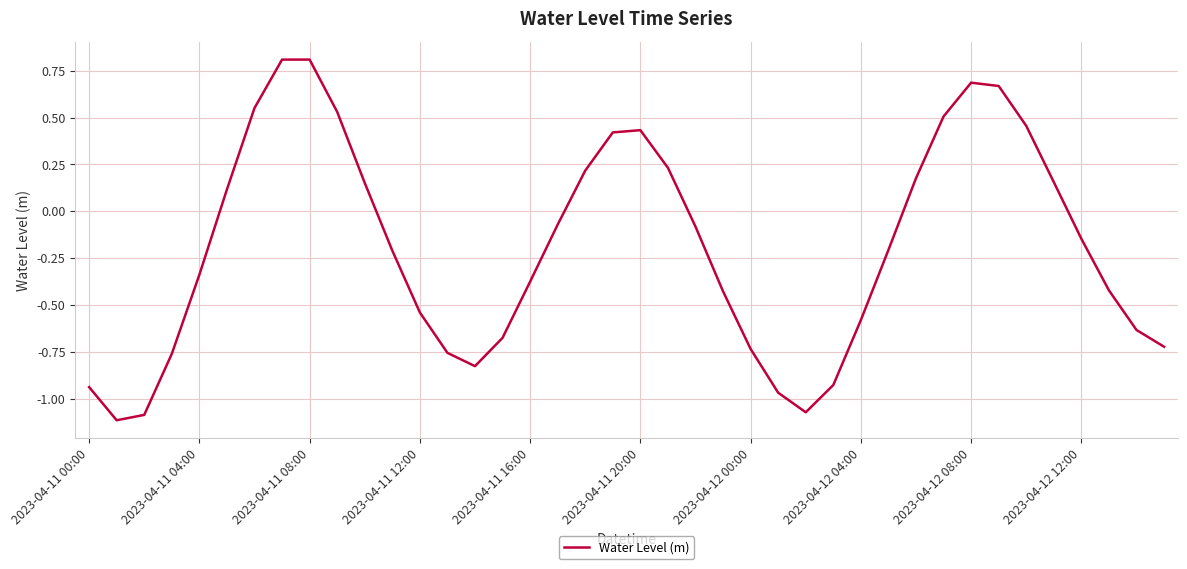

What is the maximum value shown in the chart?

0.8